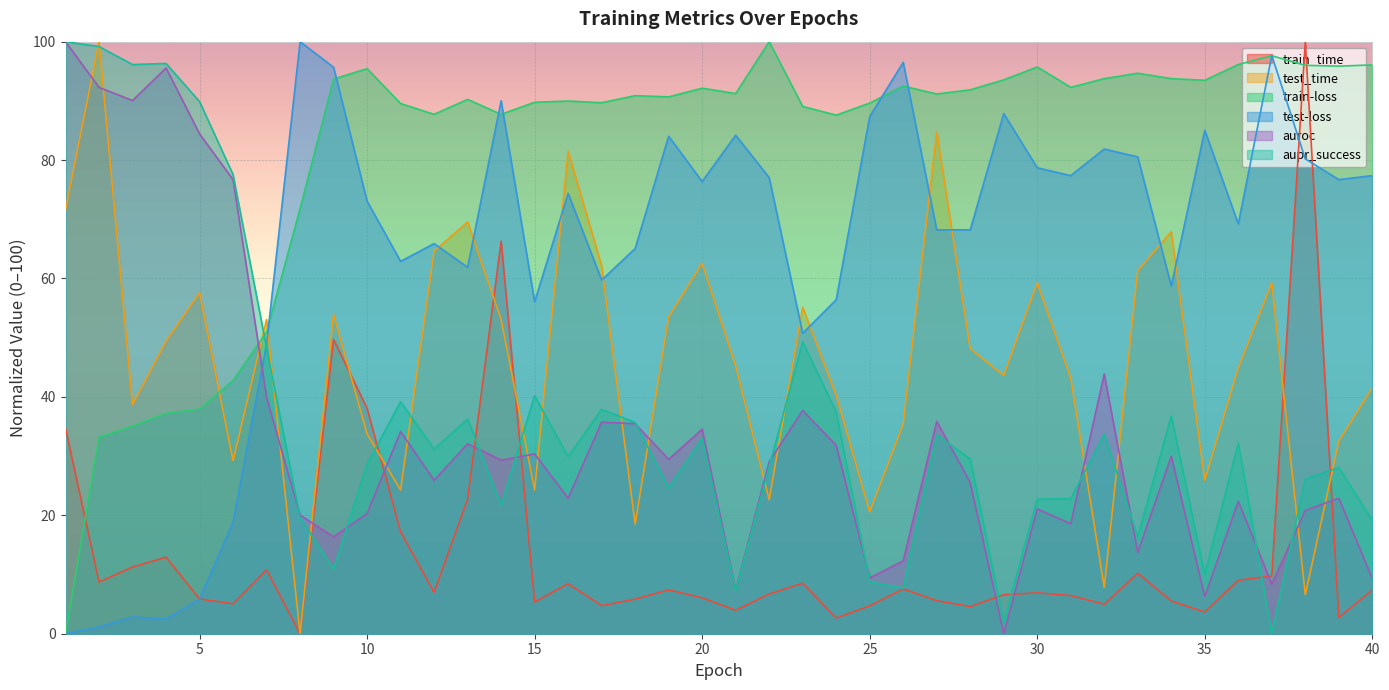

Is it true that train-loss equals 95.9 at 39?

True